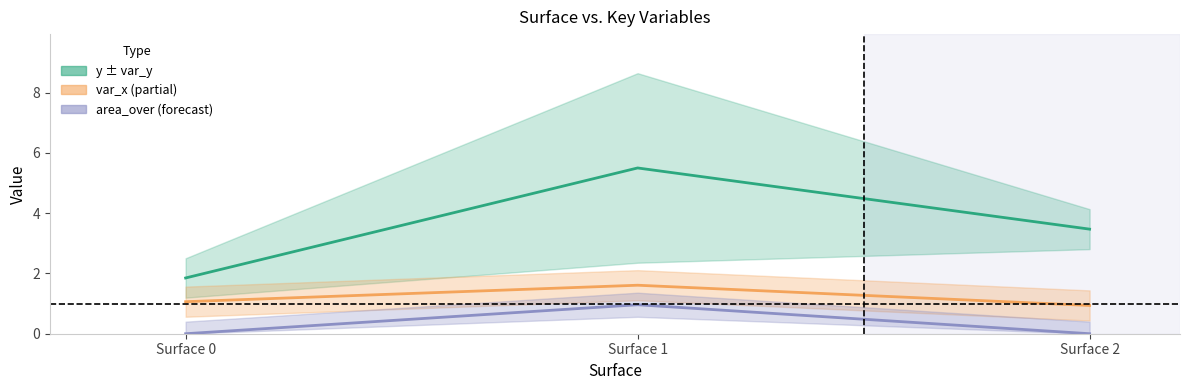

How many data points in y are above 3?

2